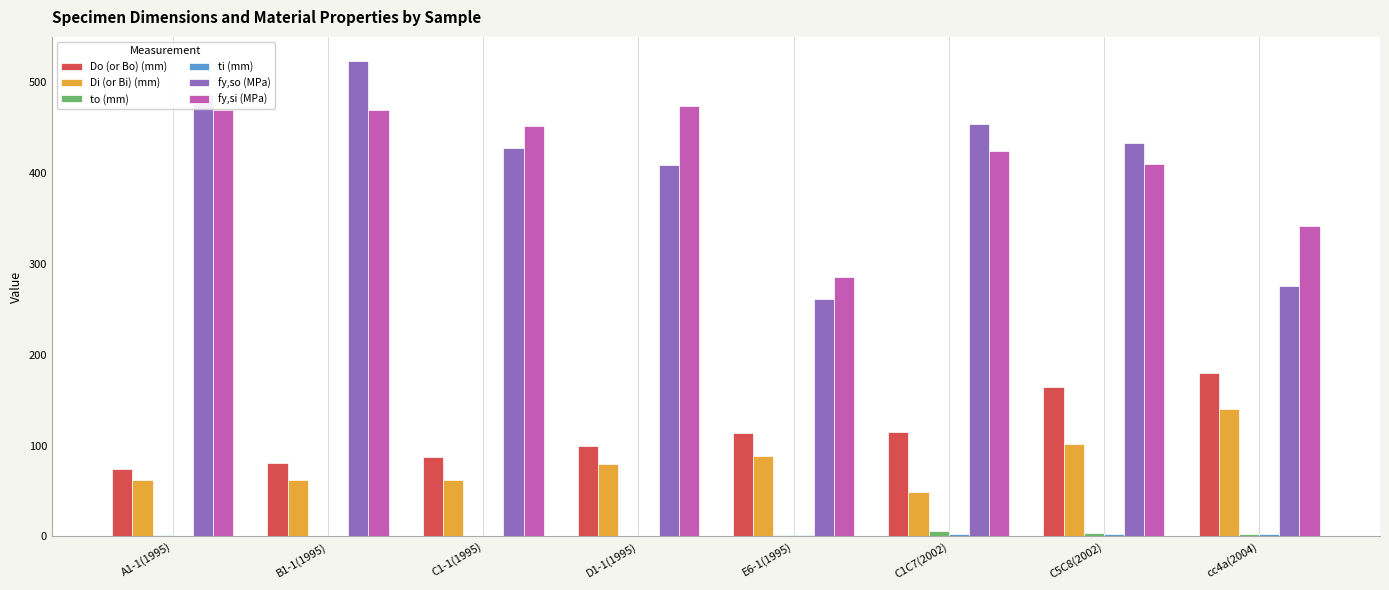

Which series changed the most between B1-1(1995) and cc4a(2004)?

fy,so (MPa)